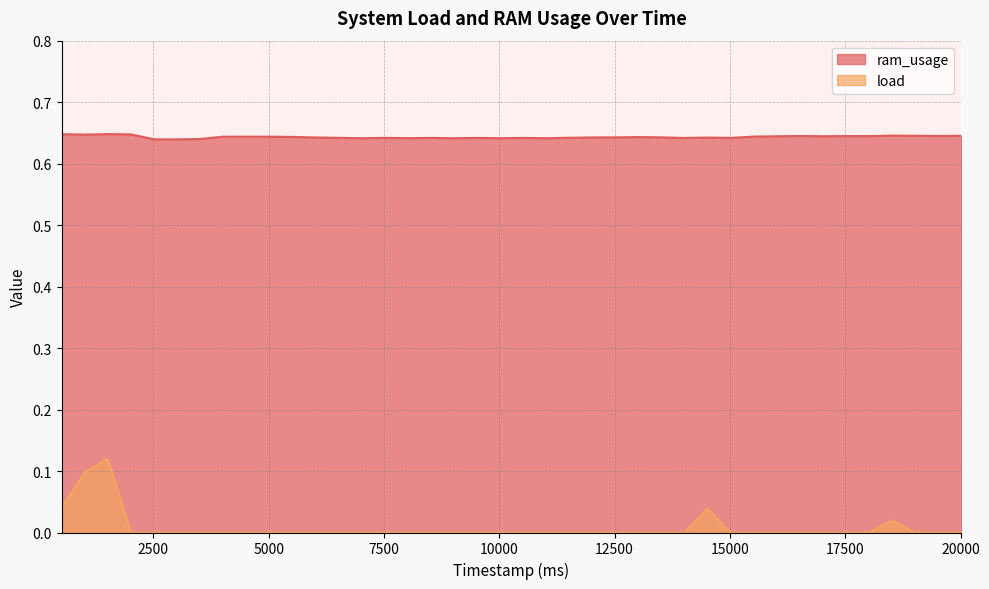

True or false: load has more than 1 interior local peaks.

True